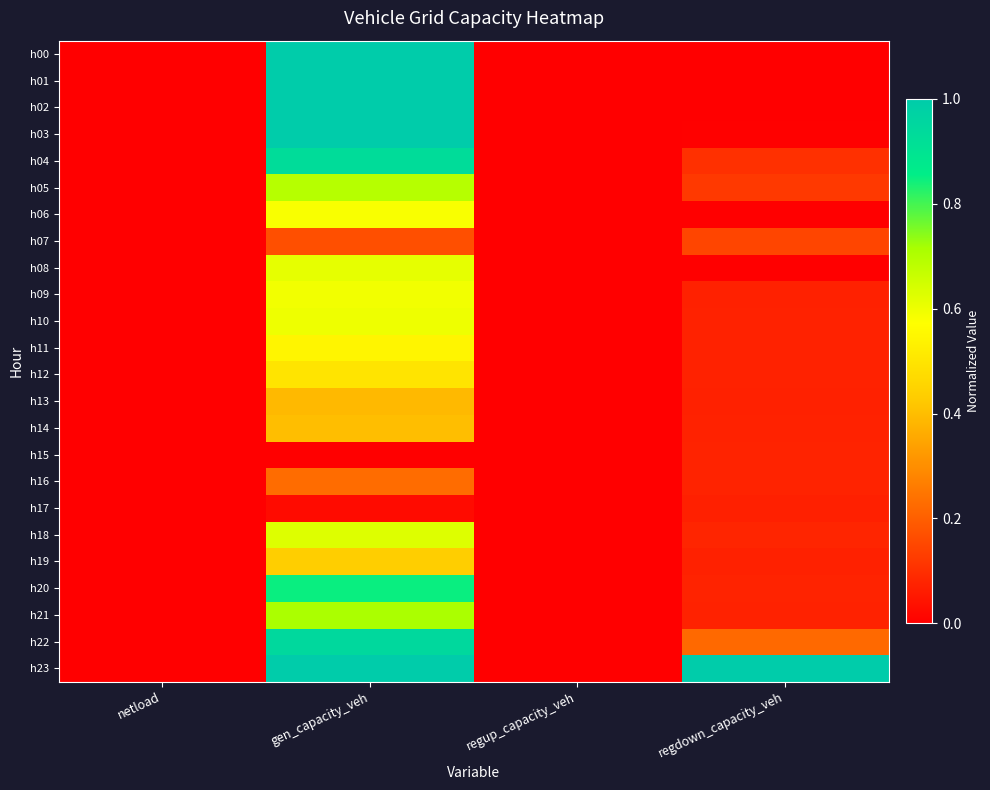

Which series has the largest total across all categories?

h23